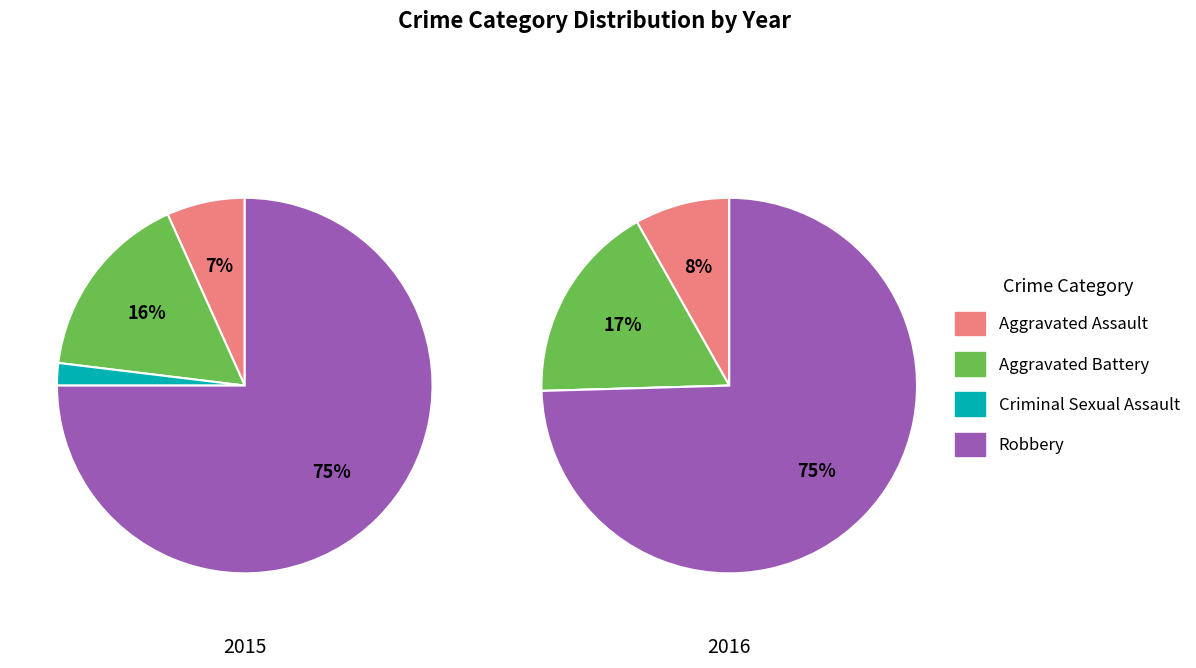

To the nearest percent, what percentage of the pie is Aggravated Assault?

7%